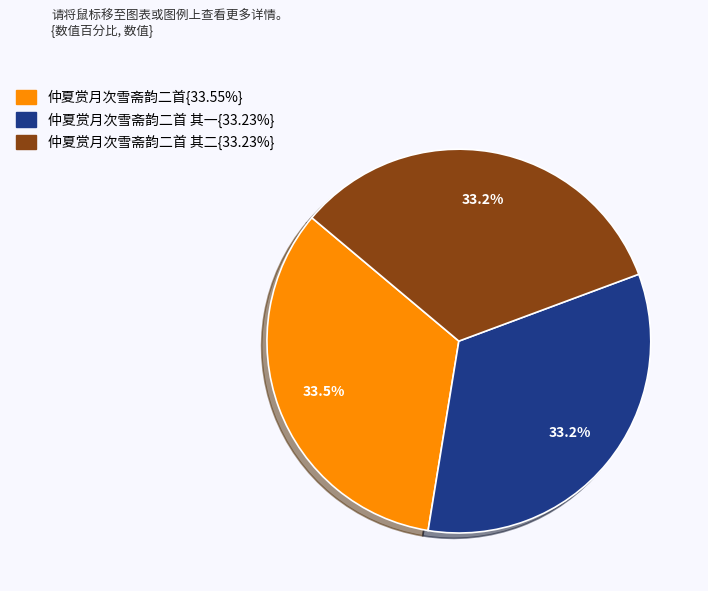

Is there any slice that represents more than half of the pie?

No